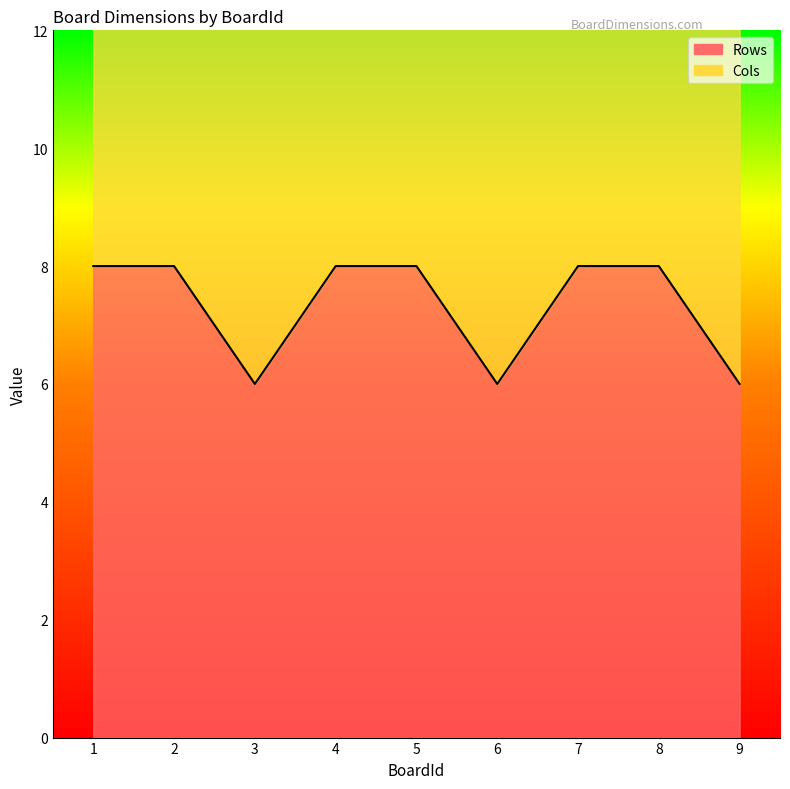

What is the average value?

7